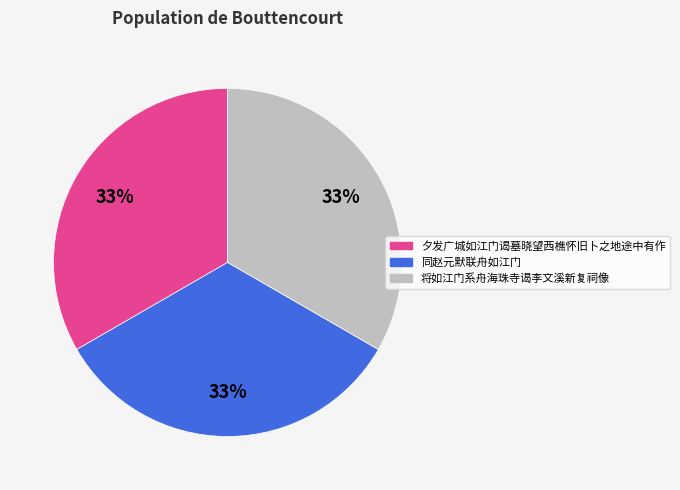

Is there any slice that represents more than half of the pie?

No